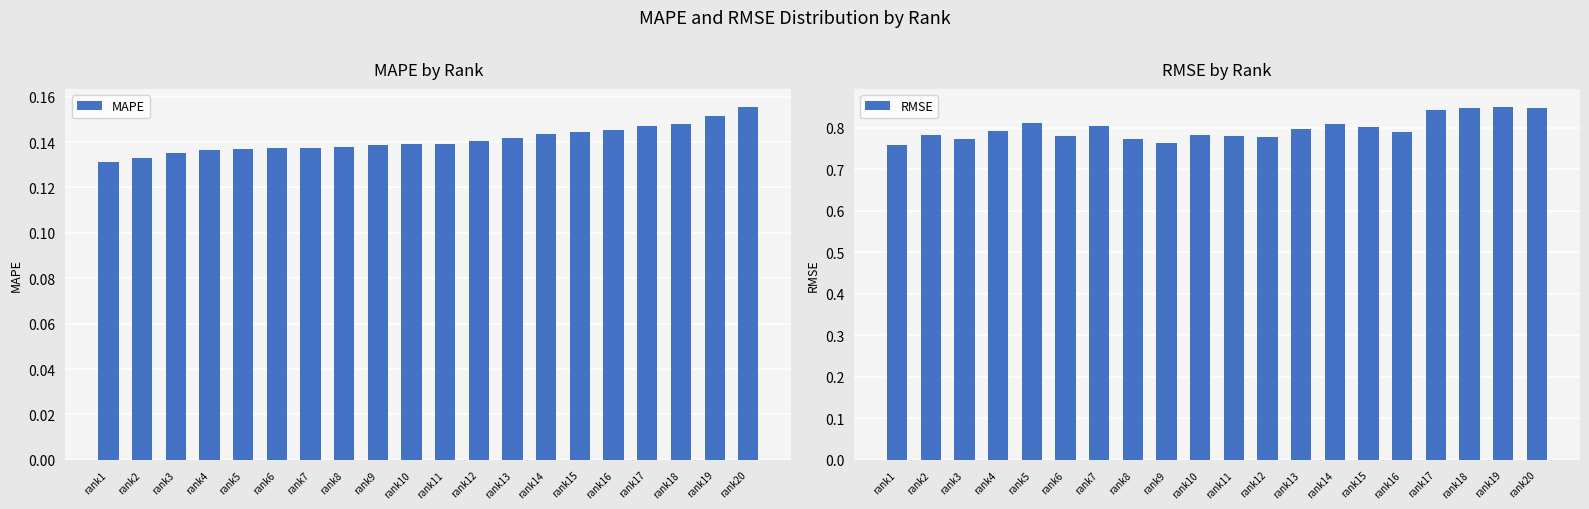

Does the chart contain any negative values?

No